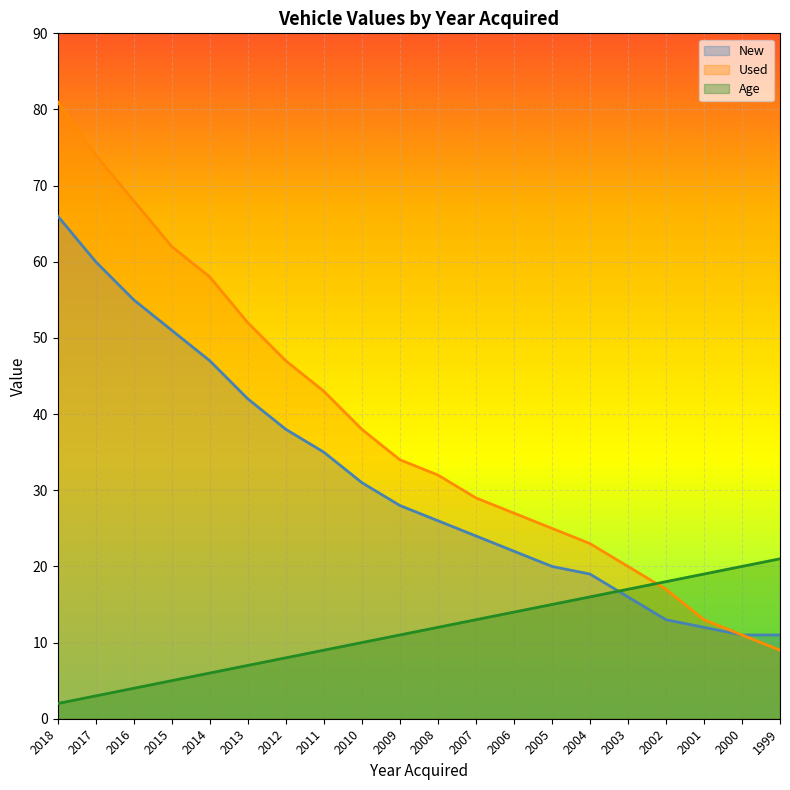

What are all the series names shown in the legend?

New, Used, Age